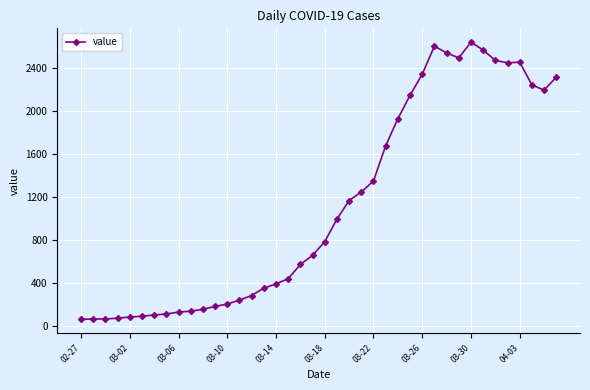

How many series are shown in this chart?

1